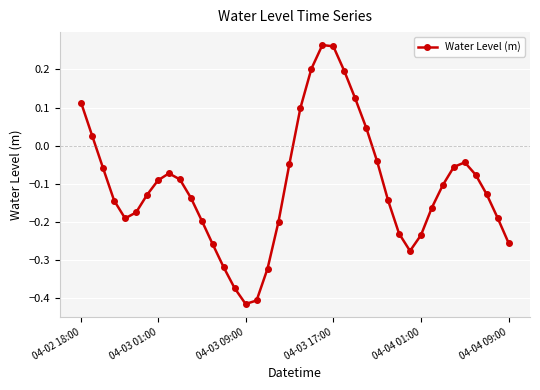

True or false: there are more than 2 points higher than both neighbors.

True